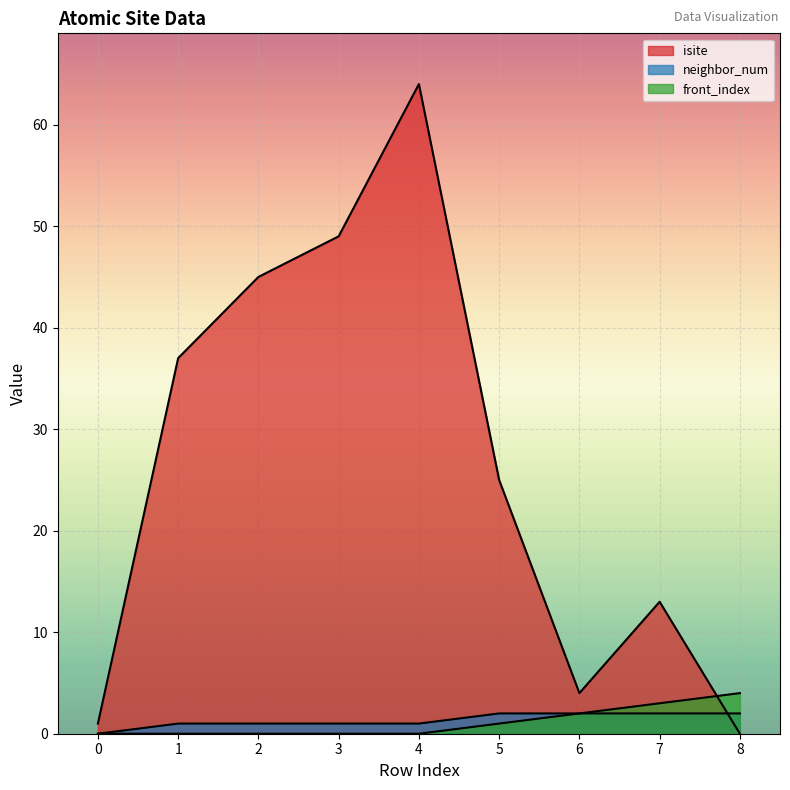

Does the chart display data point markers on the line(s)?

No